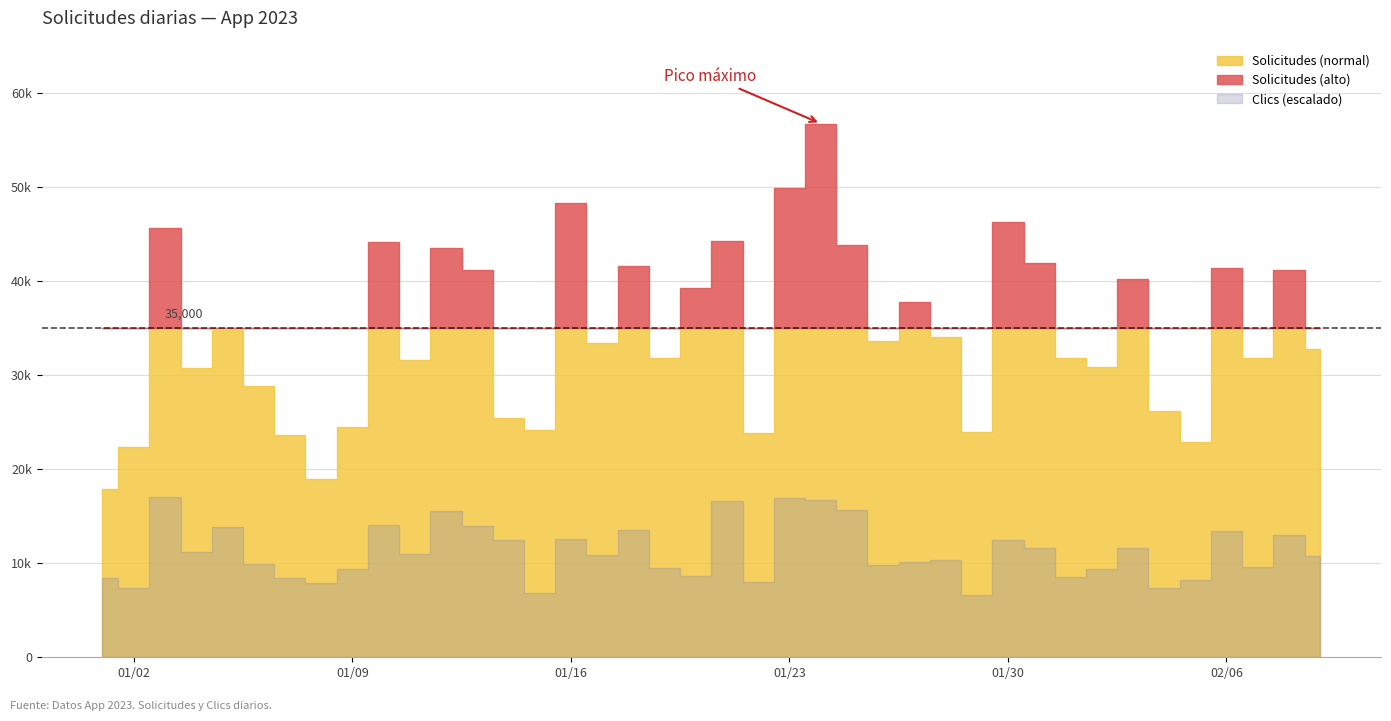

Between 2023-02-02 and 2023-01-21, which is larger?

2023-01-21